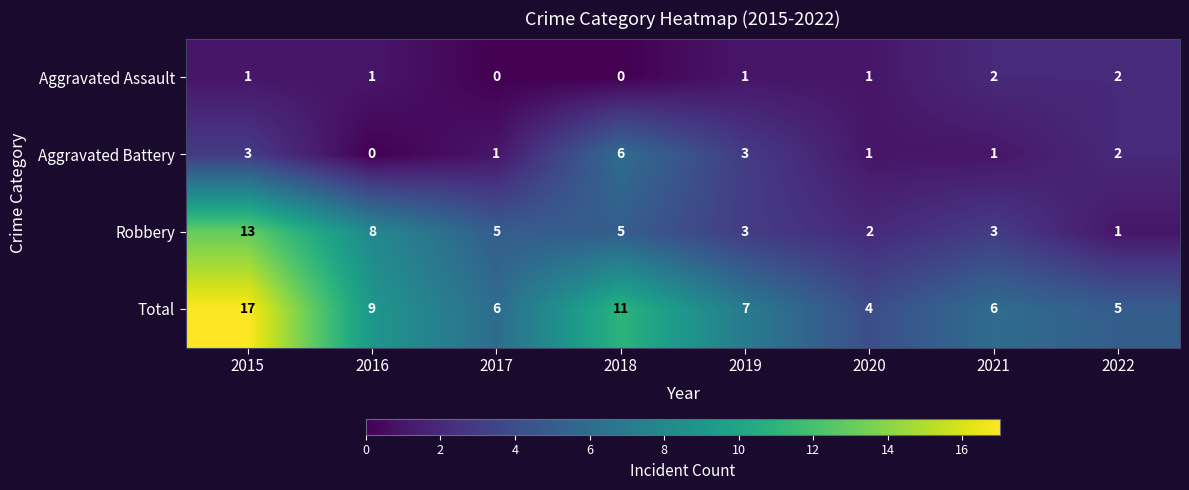

What is the maximum value shown in the chart?

17